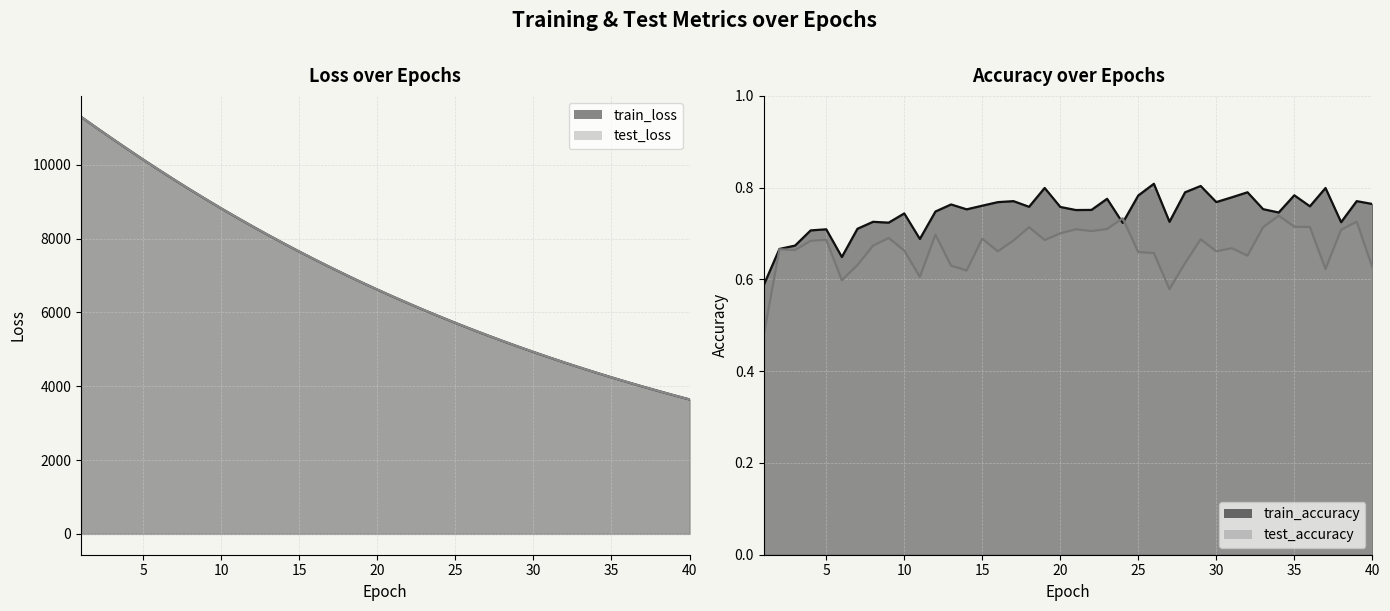

What value does the train_accuracy series have at 28?

0.8